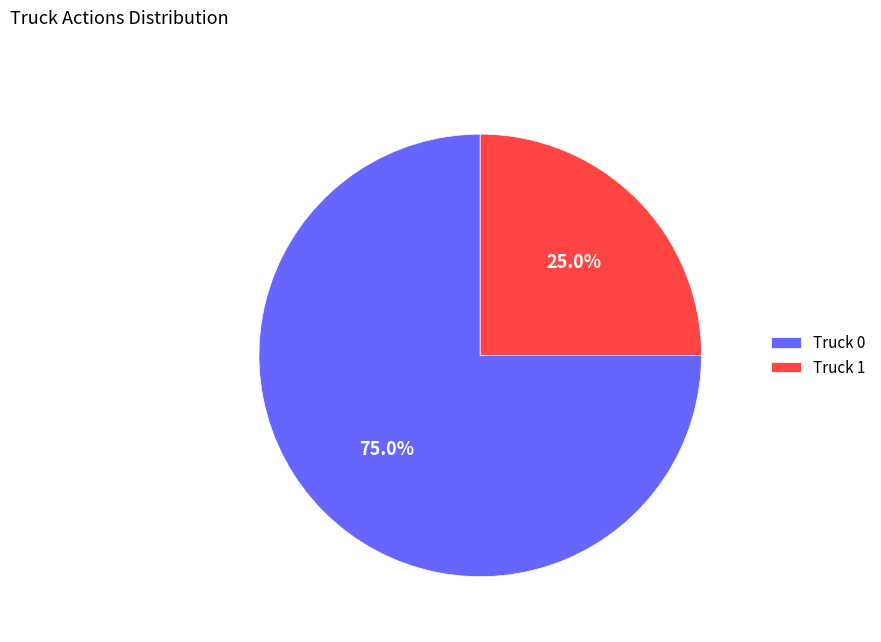

Is there any slice that represents more than half of the pie?

Yes